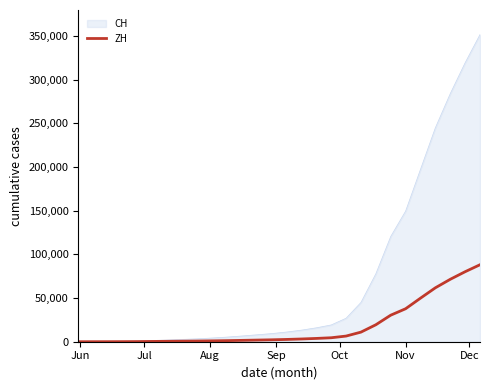

List the series in order of their peak value, lowest first.

ZH, CH